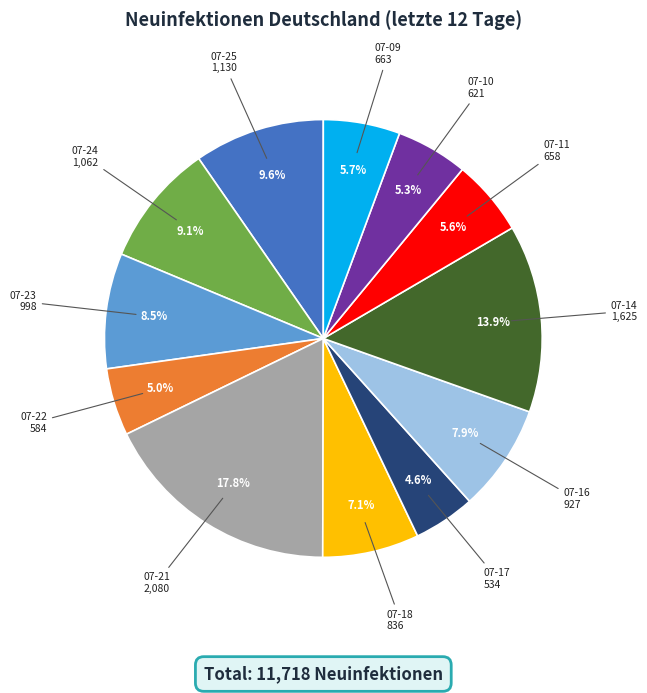

Is there any slice that represents more than half of the pie?

No